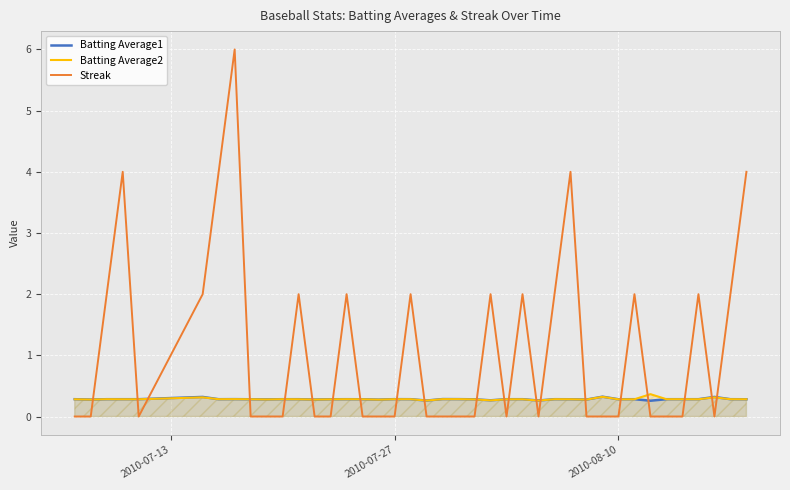

Count the Batting Average1 values in the range 0 to 1.

40